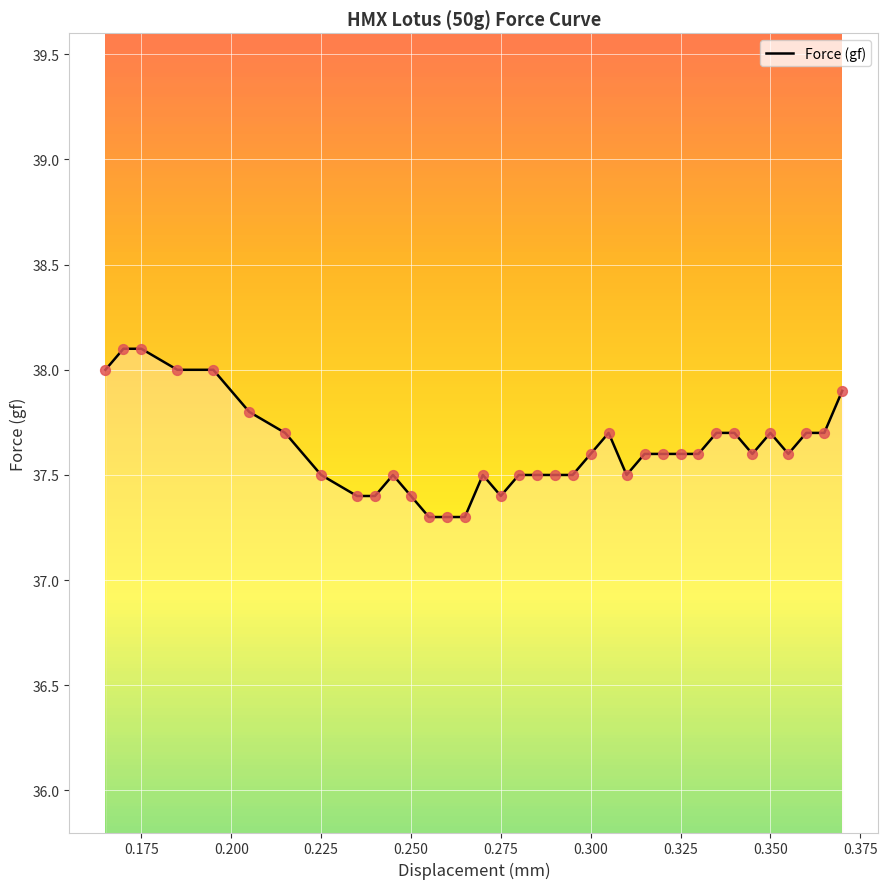

Is it true that Force (gf) equals 18.4 at 0.325?

False